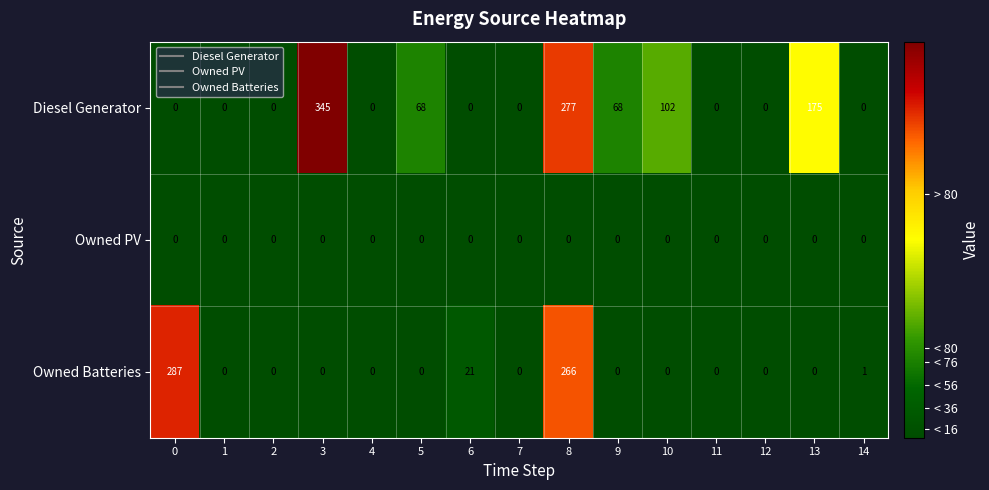

Is it true that Diesel Generator equals 179 at 12?

False